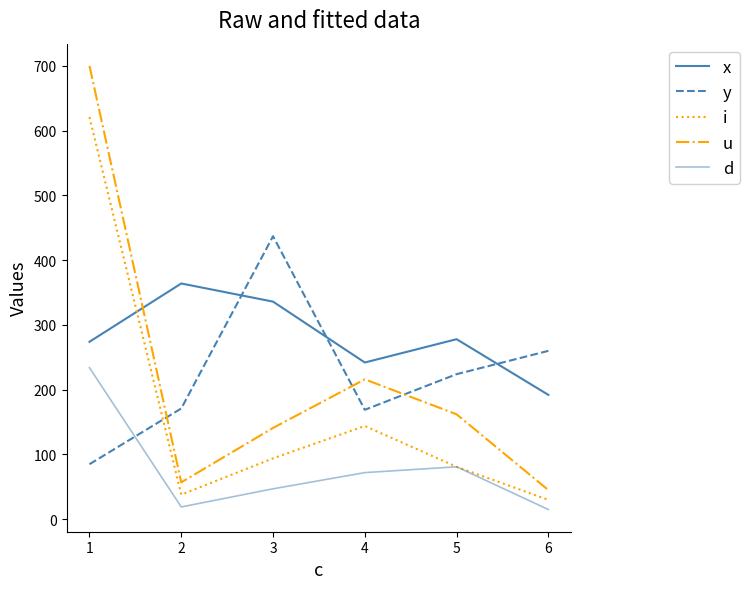

How many lines are shown in the chart?

5